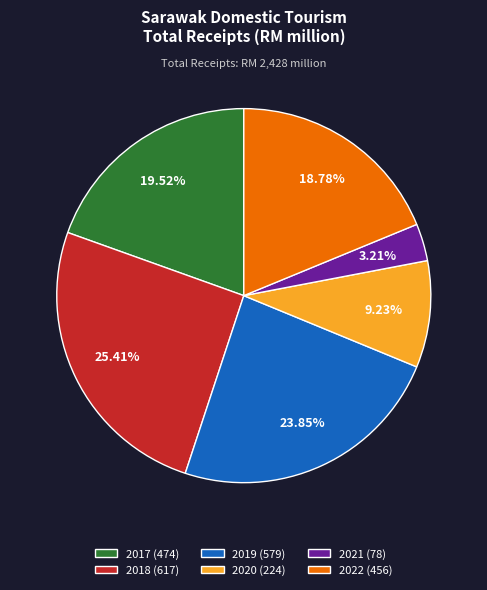

Does 2019 represent more than half of the total?

No